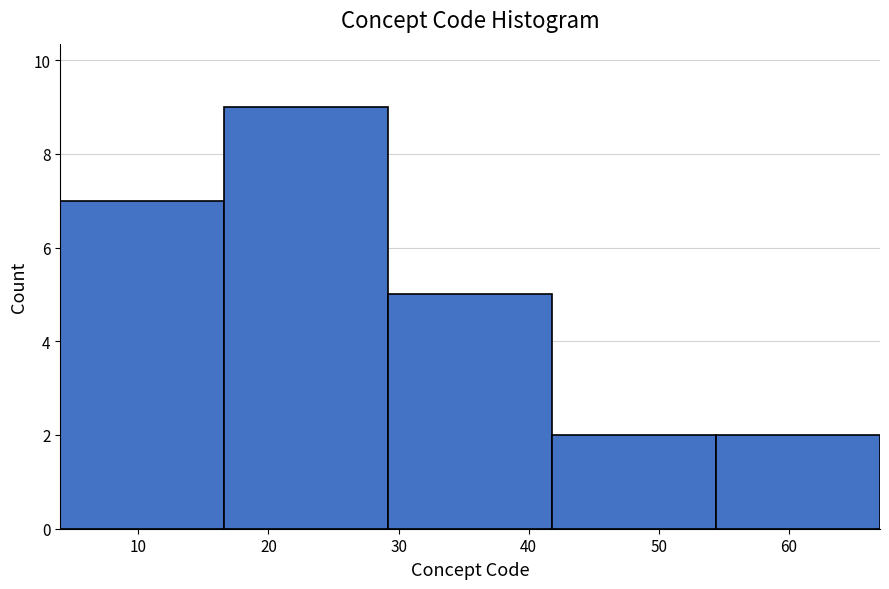

Which range on the x-axis has the tallest bar?

16.6 to 29.2